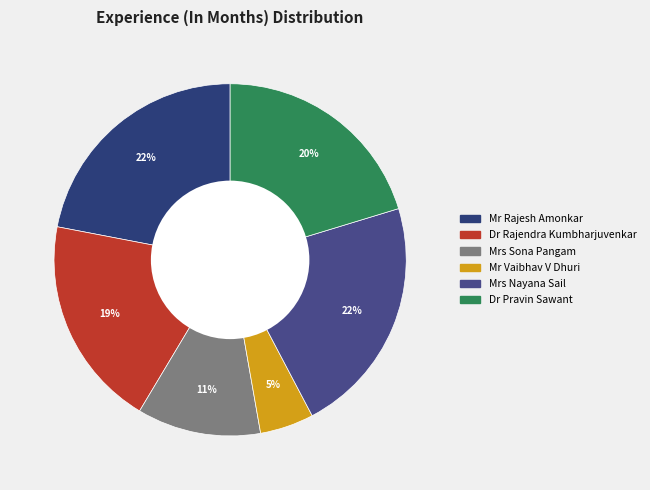

To the nearest percent, what is the average slice percentage?

17%